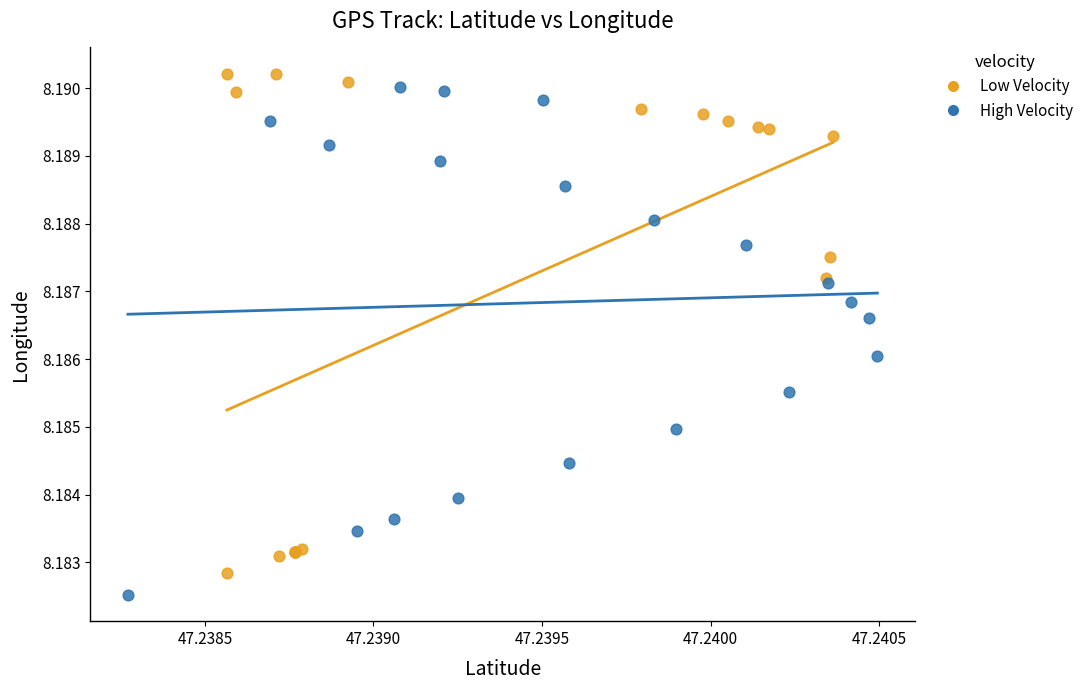

What are all the series names shown in the legend?

Low Velocity, High Velocity